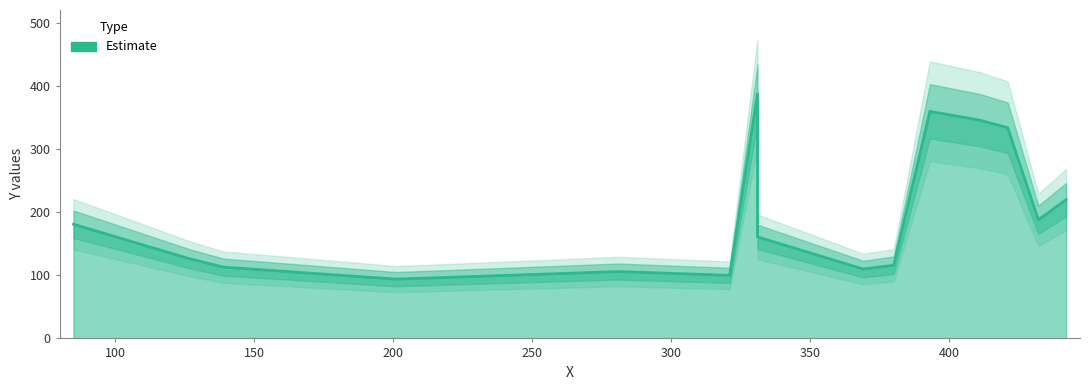

What is the average value?

196